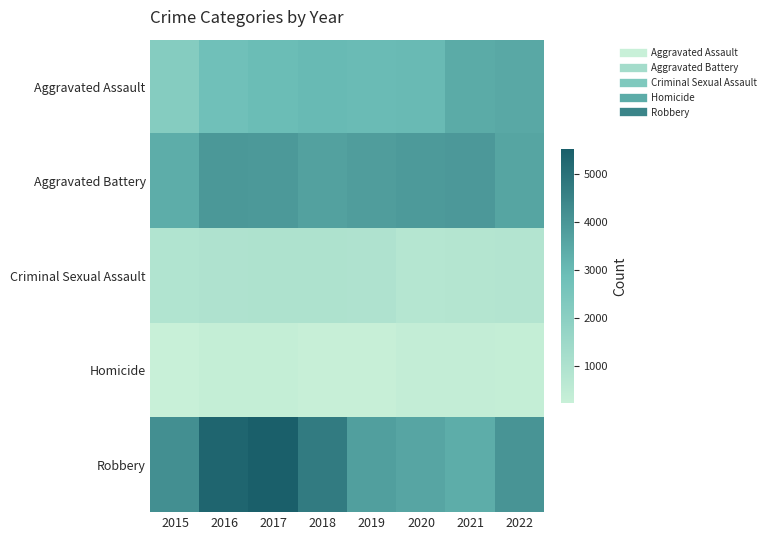

Which series has the largest total across all categories?

Robbery